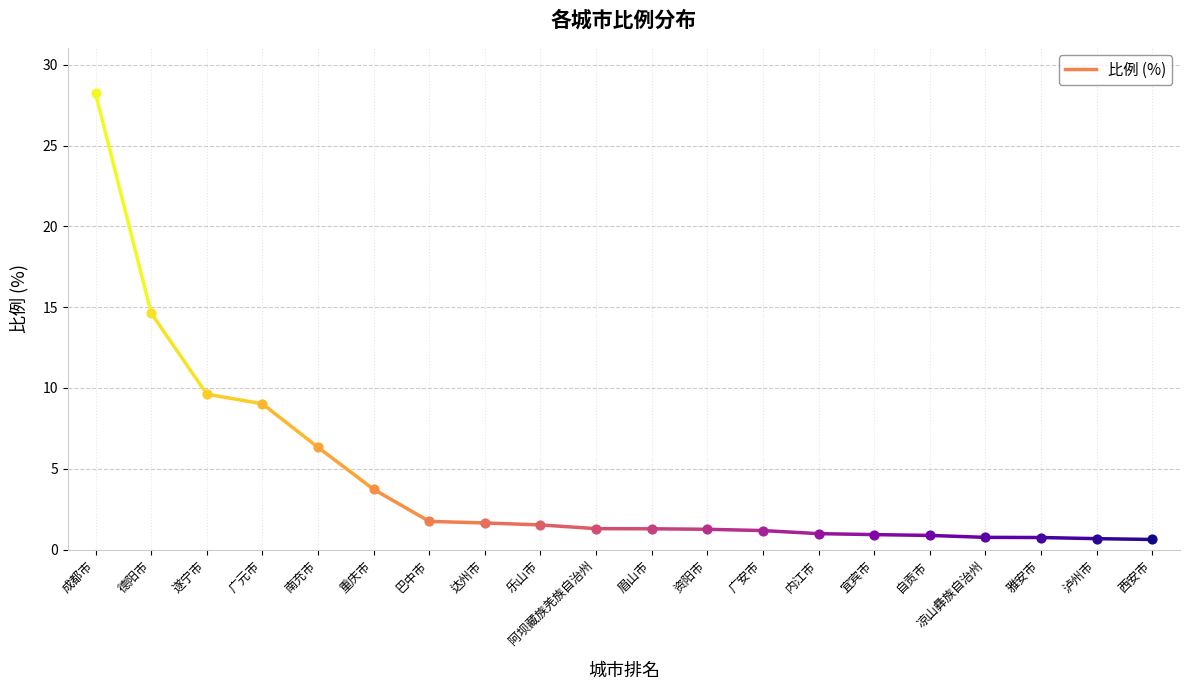

What is the change in value from 成都市 to 遂宁市?

-18.6